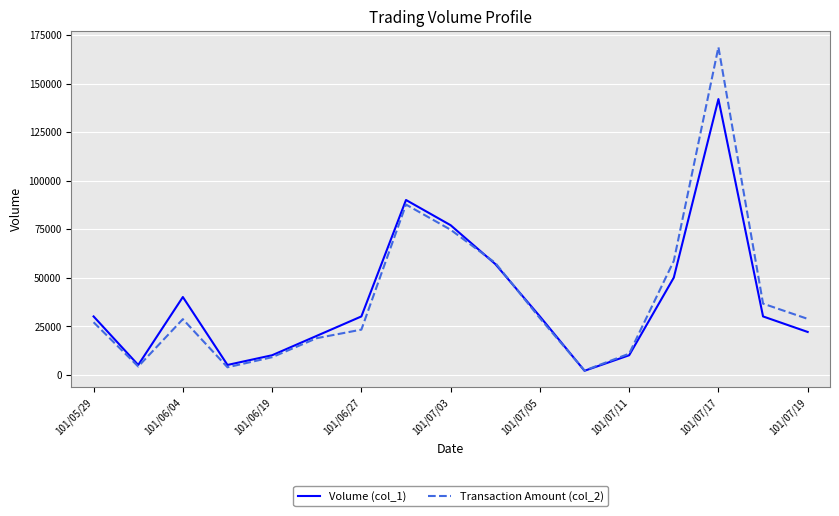

Which series ends up on top after the final intersection of Volume (col_1) and Transaction Amount (col_2)?

Transaction Amount (col_2)